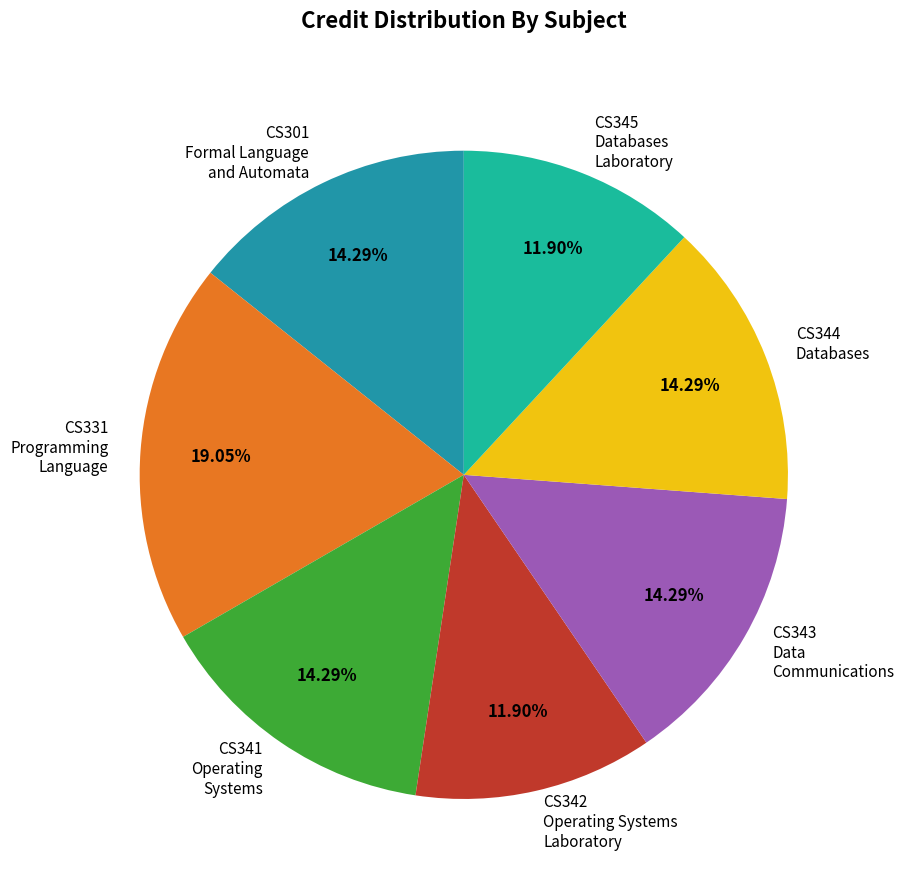

Is there any slice that represents more than half of the pie?

No